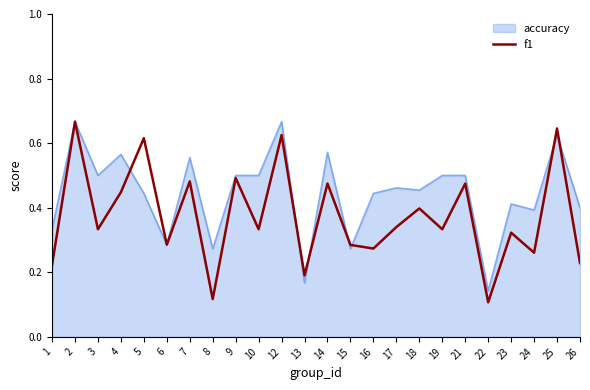

Which series changed the most between 3 and 25?

f1